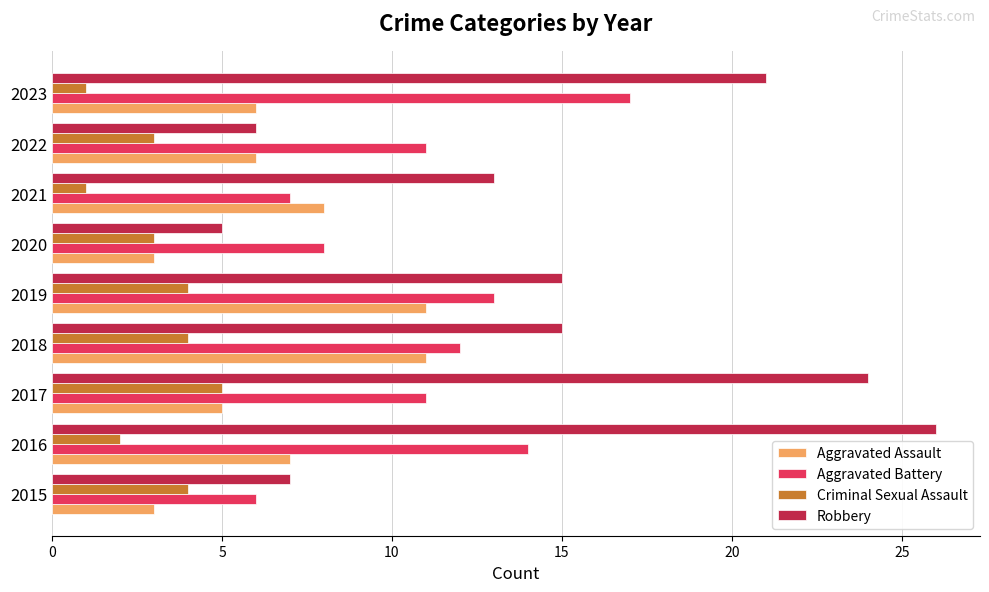

At which label does Aggravated Battery reach its peak?

2023